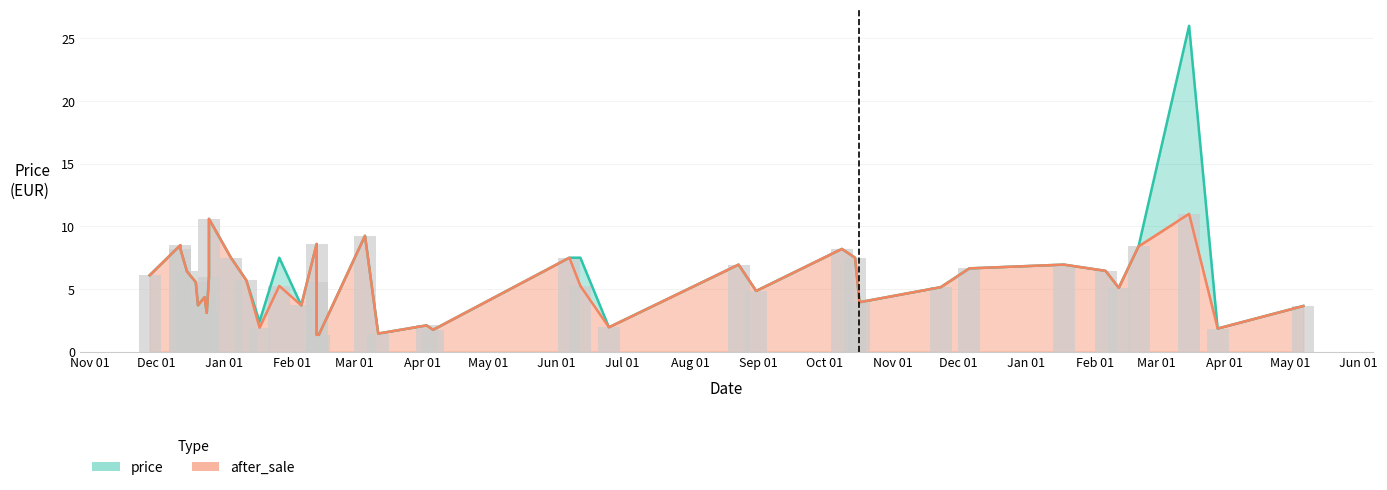

Which series has the largest total across all categories?

price